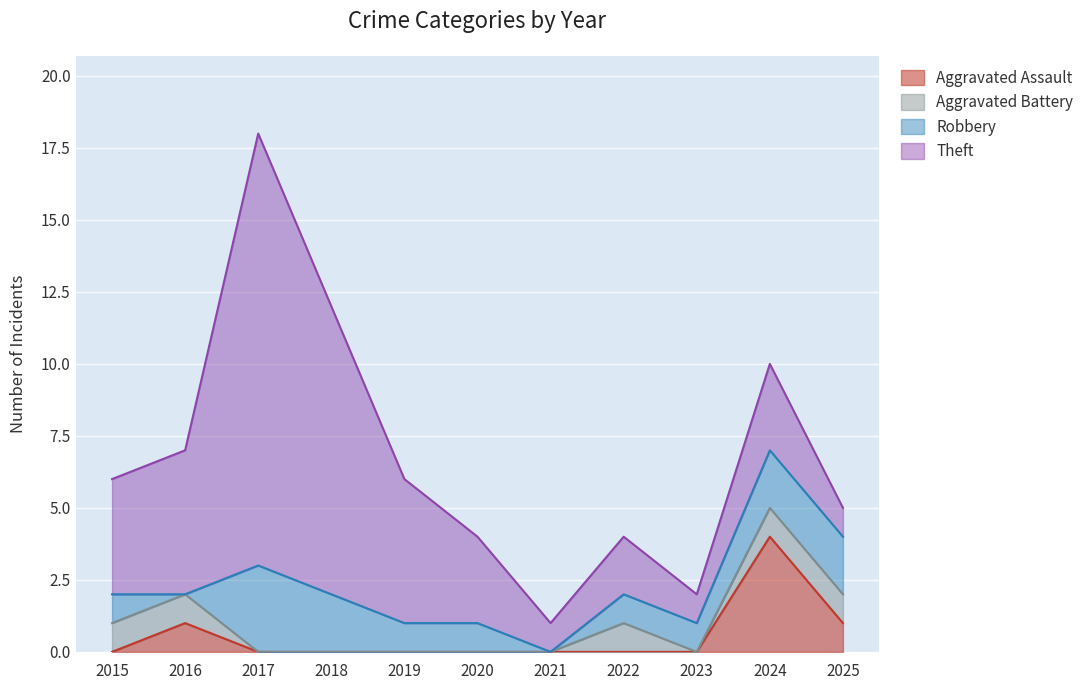

Between 2024 and 2017, which is larger?

2024